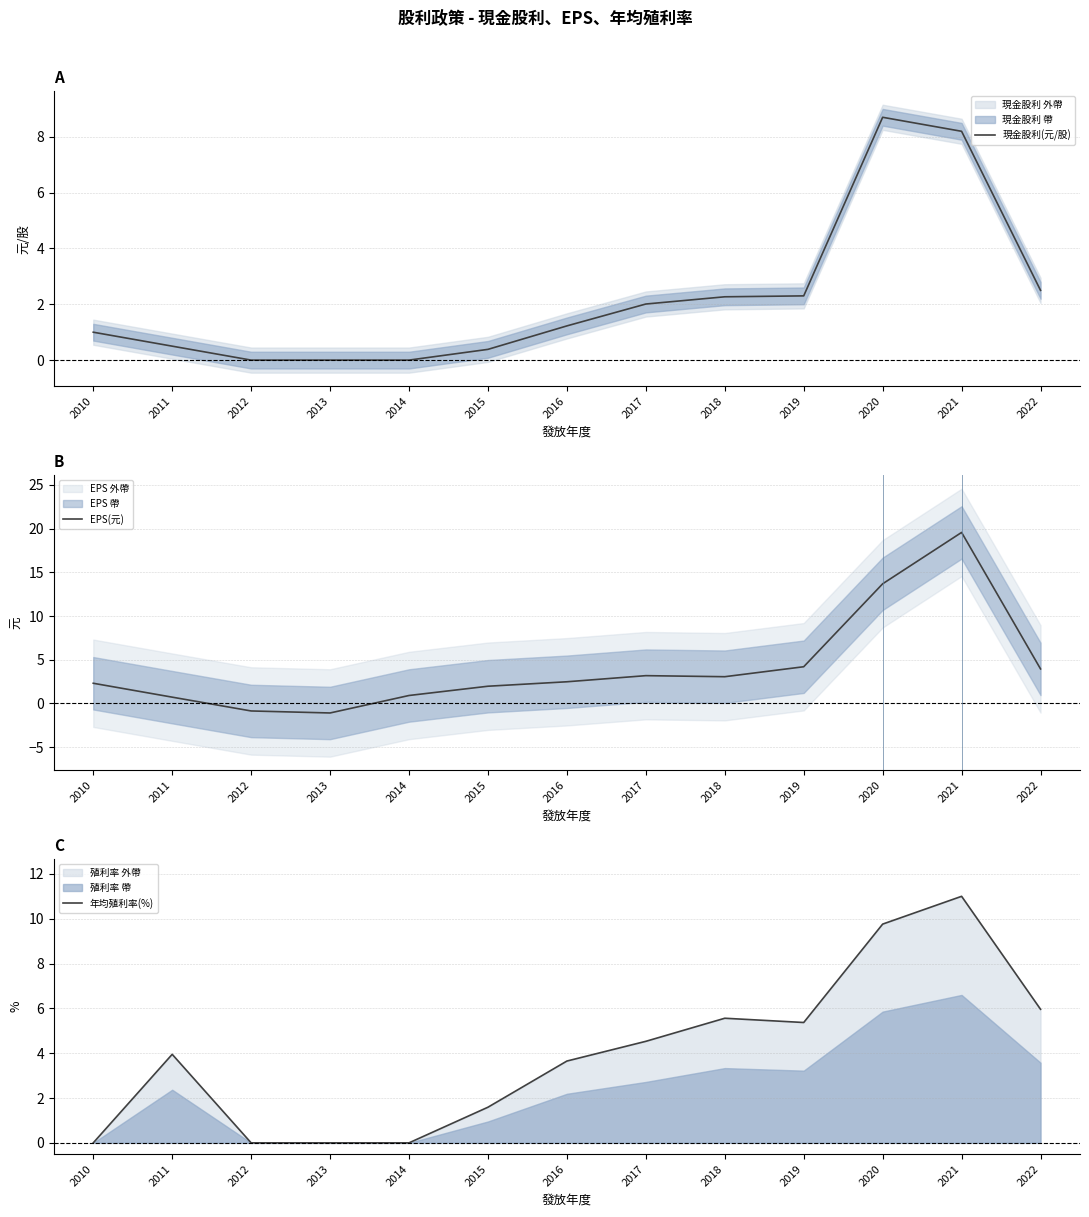

What is the maximum value shown in the chart?

19.6